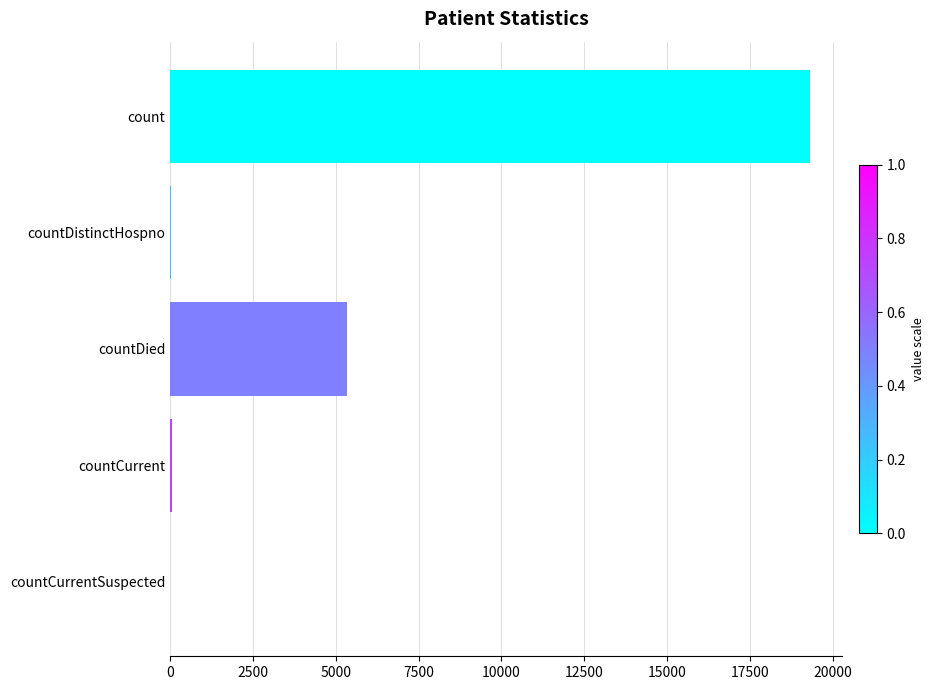

True or false: the data shows 19330 at count.

True